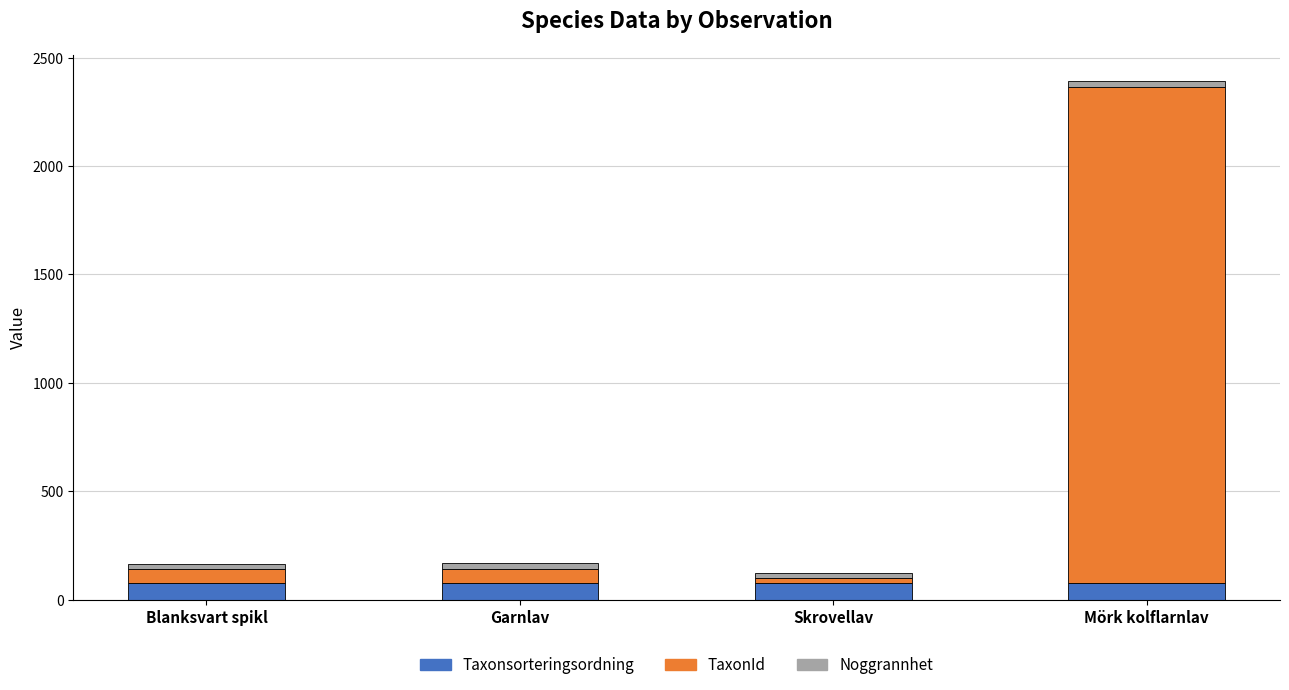

At which category is the sum across all series the highest?

Mörk kolflarnlav